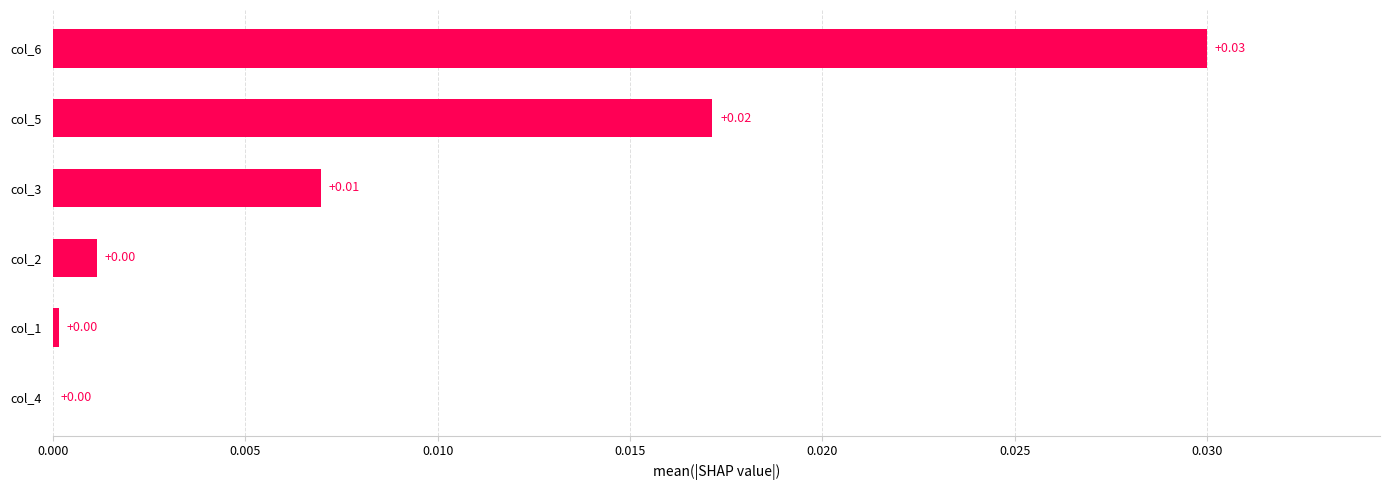

Which has a higher value, col_5 or col_4?

col_5